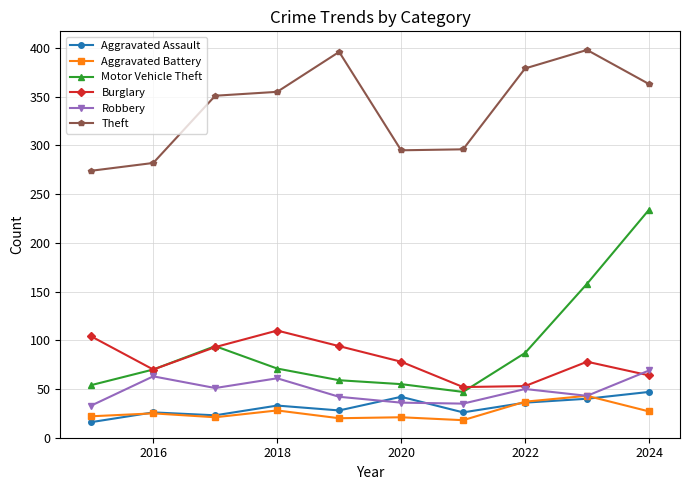

Which series has the largest range (max minus min)?

Motor Vehicle Theft